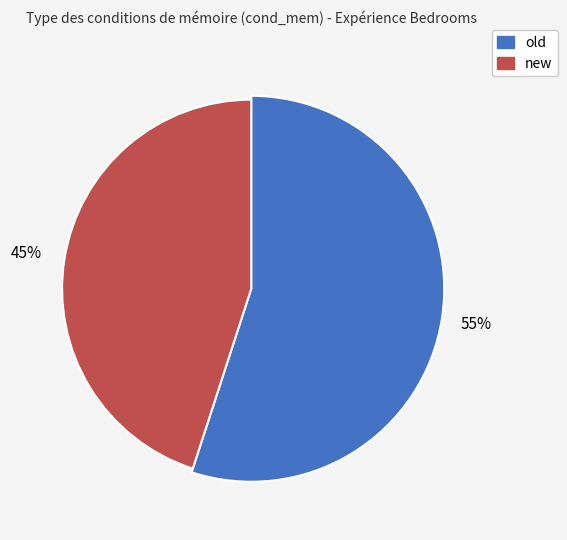

How many slices are in this pie chart?

2